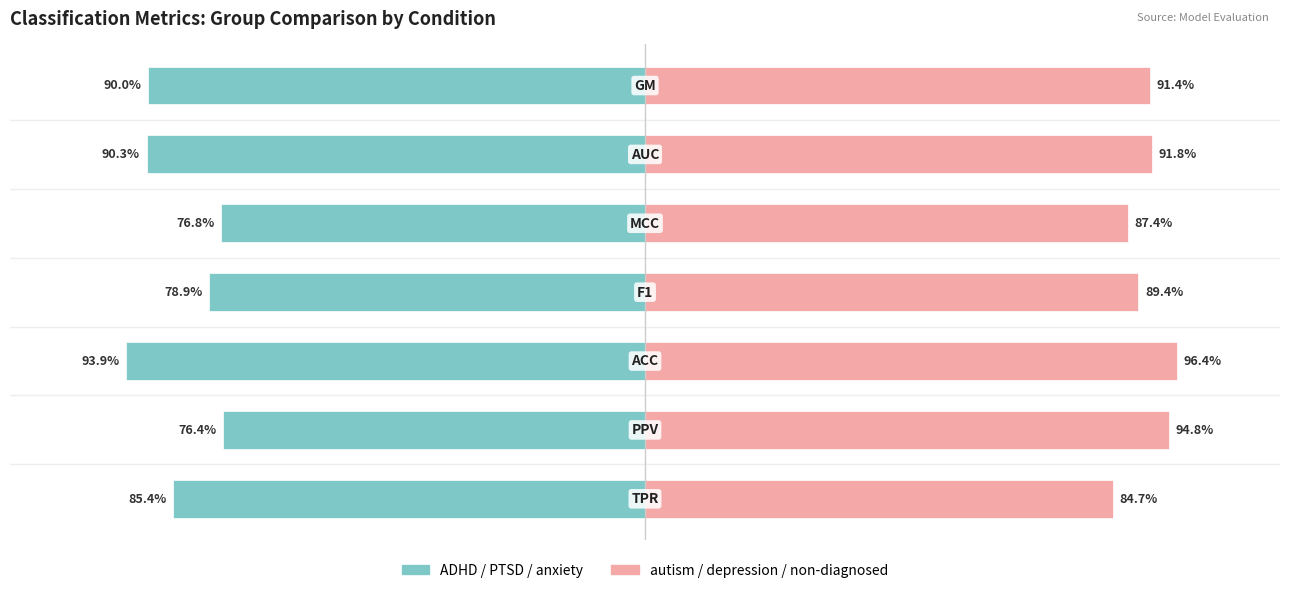

Which series has the widest spread of values?

ADHD / PTSD / anxiety